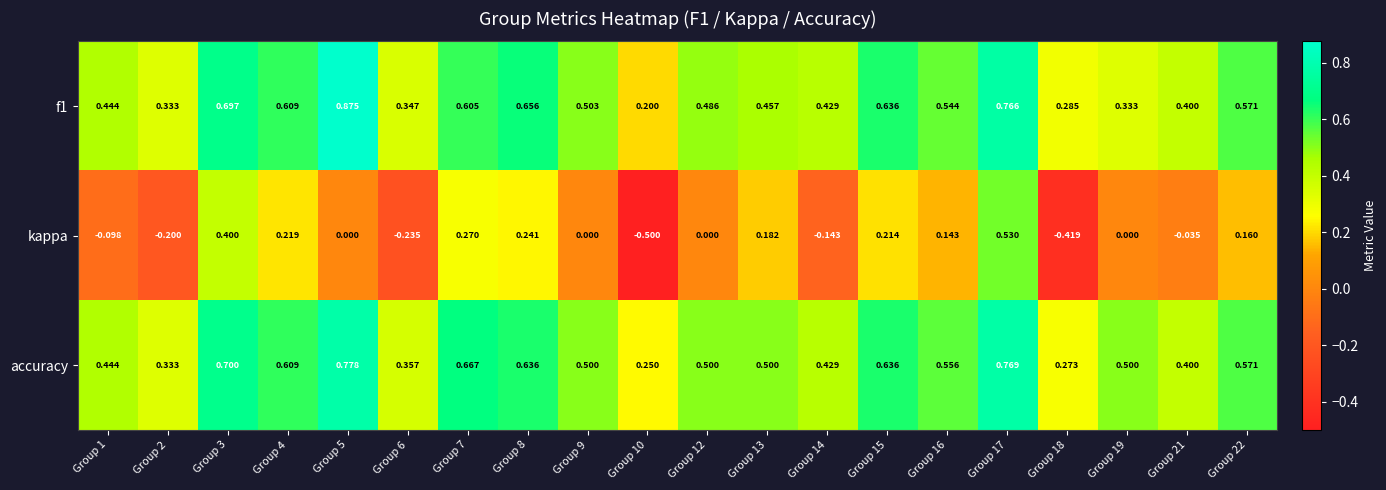

Is the value of kappa at Group 5 greater than the value of f1 at Group 22?

No